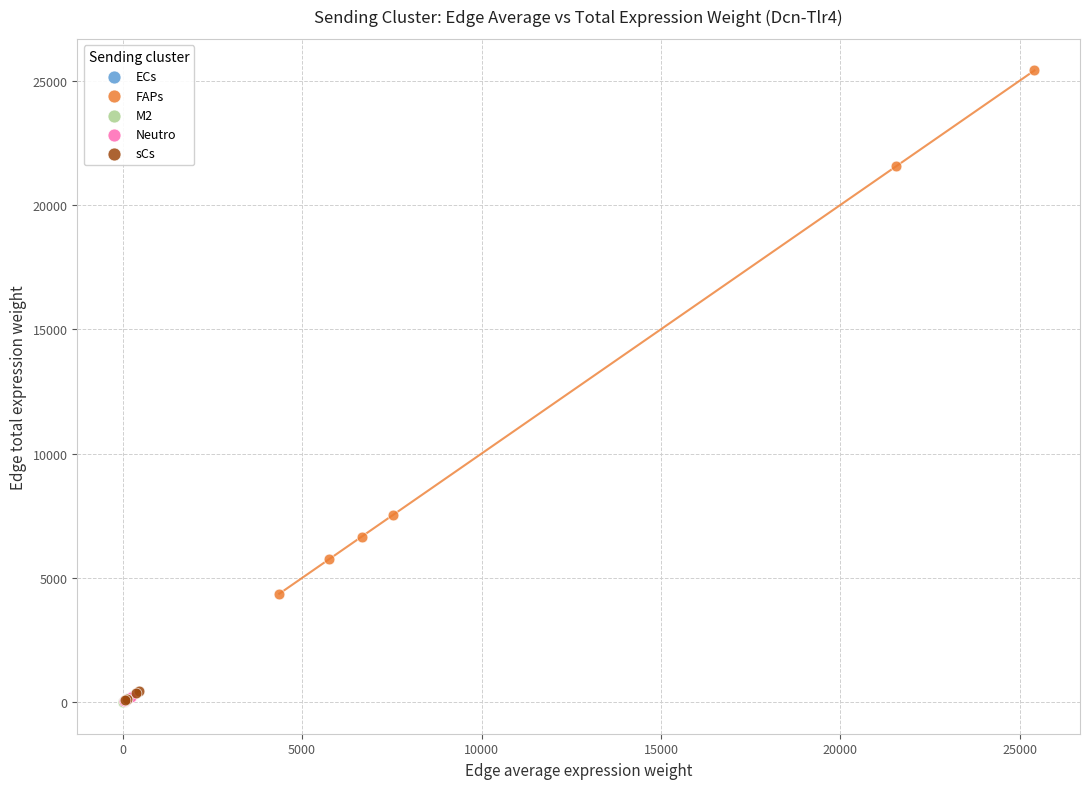

Which series contains the highest Y value?

FAPs